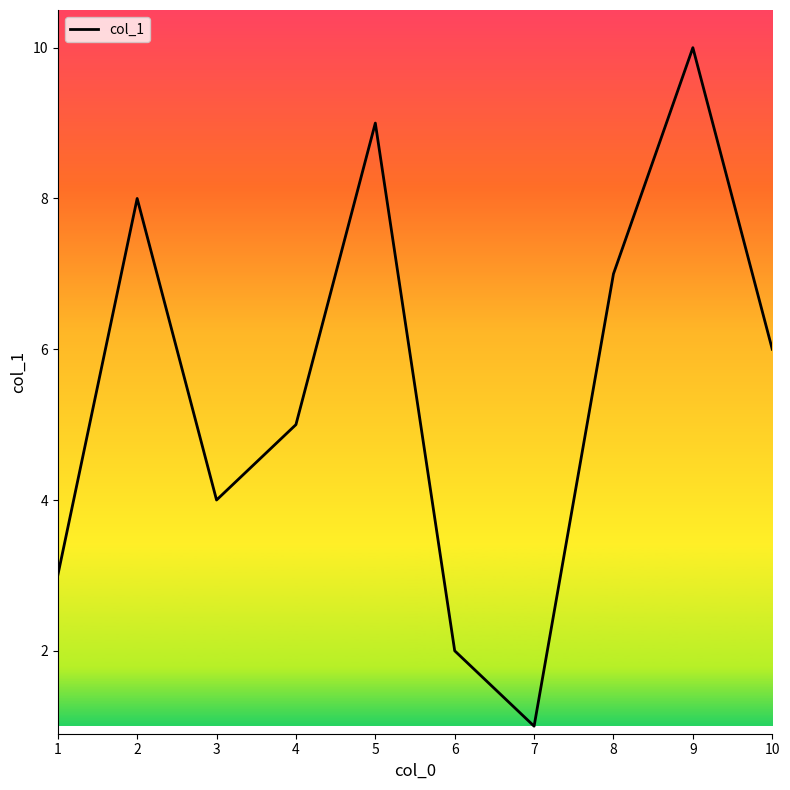

Count the values in the range 3 to 8.

6